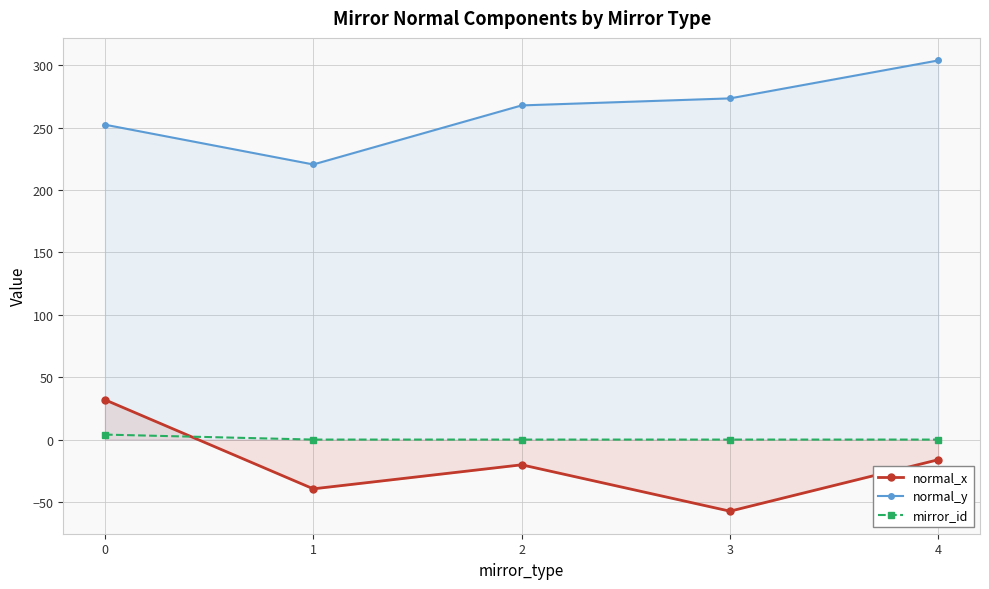

True or false: normal_y has a value of 61.5 at 0.

False